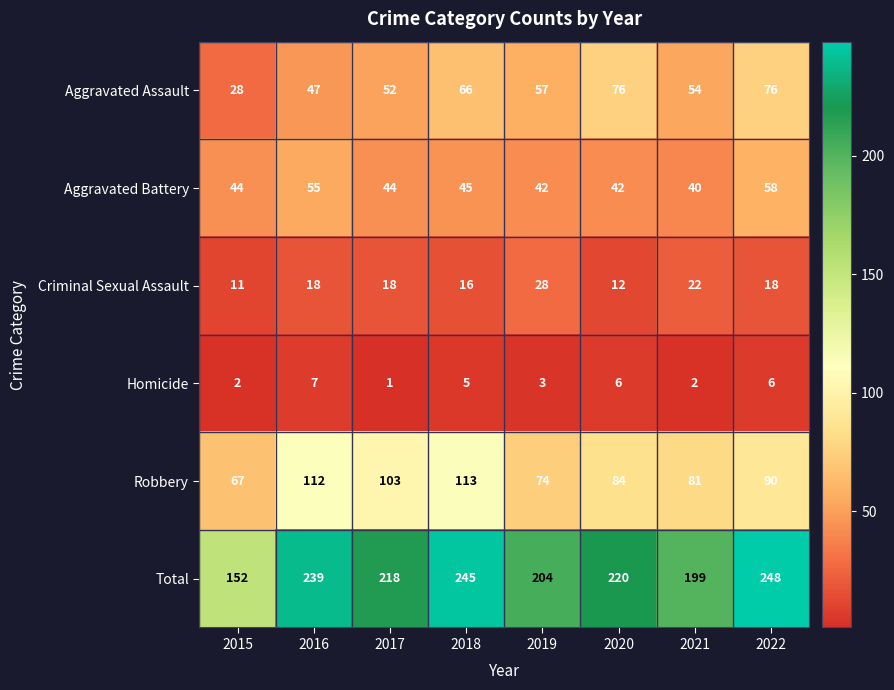

What is the spread (max minus min) of values at 2019?

201